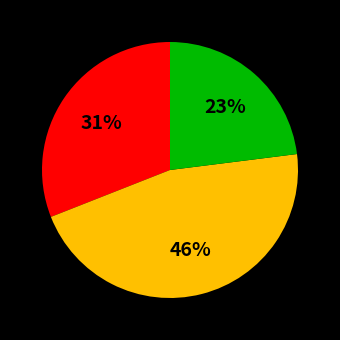

To the nearest percent, what is the difference between the largest and smallest slice percentages?

23%